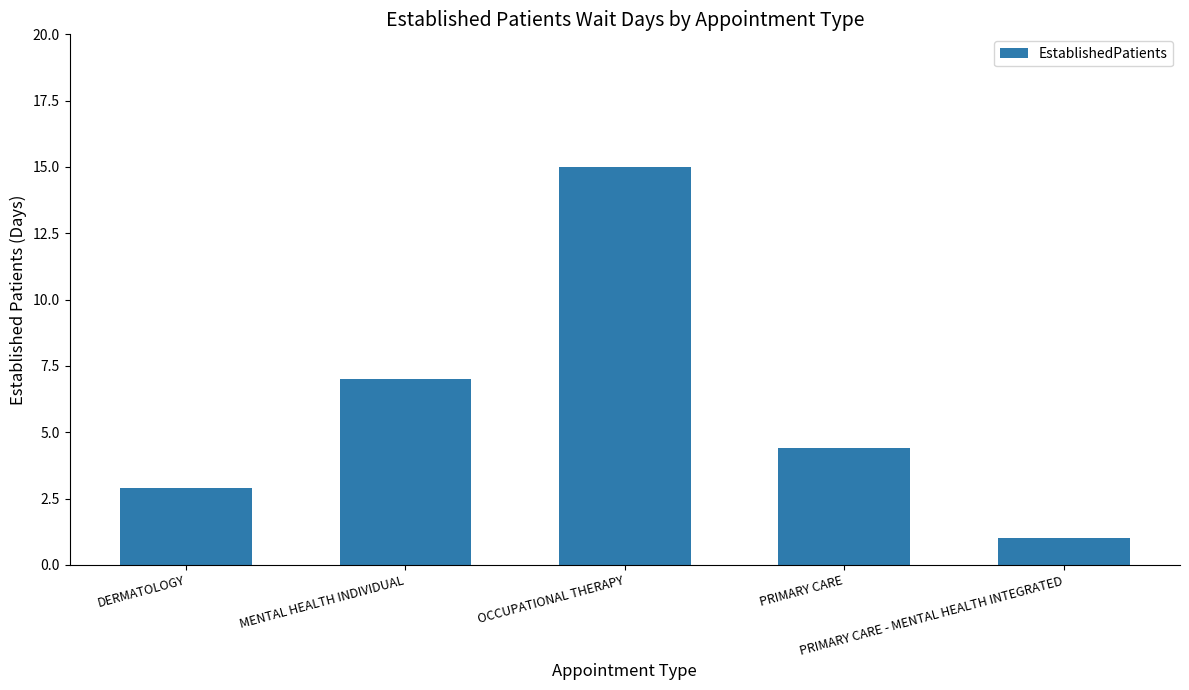

What is the label of the 1st bar from the right?

PRIMARY CARE - MENTAL HEALTH INTEGRATED